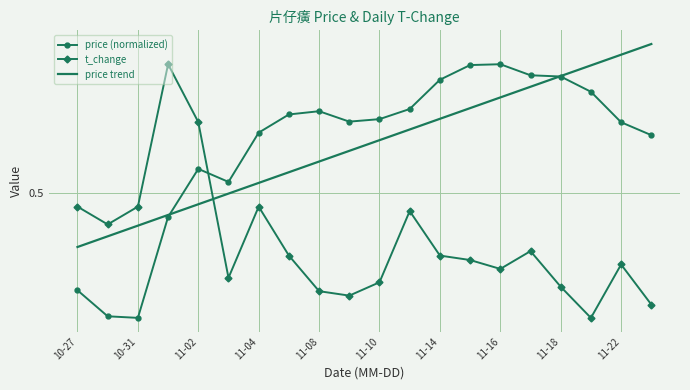

What is the greatest value displayed?

0.8